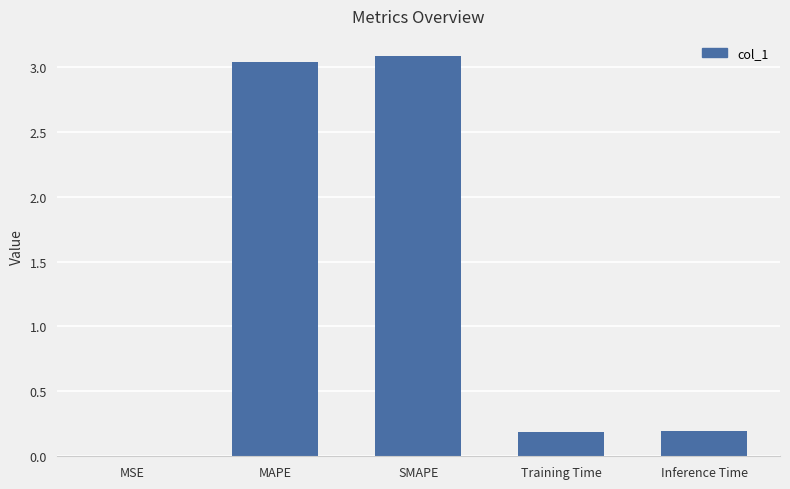

What is the change in value from MSE to Inference Time?

+0.2